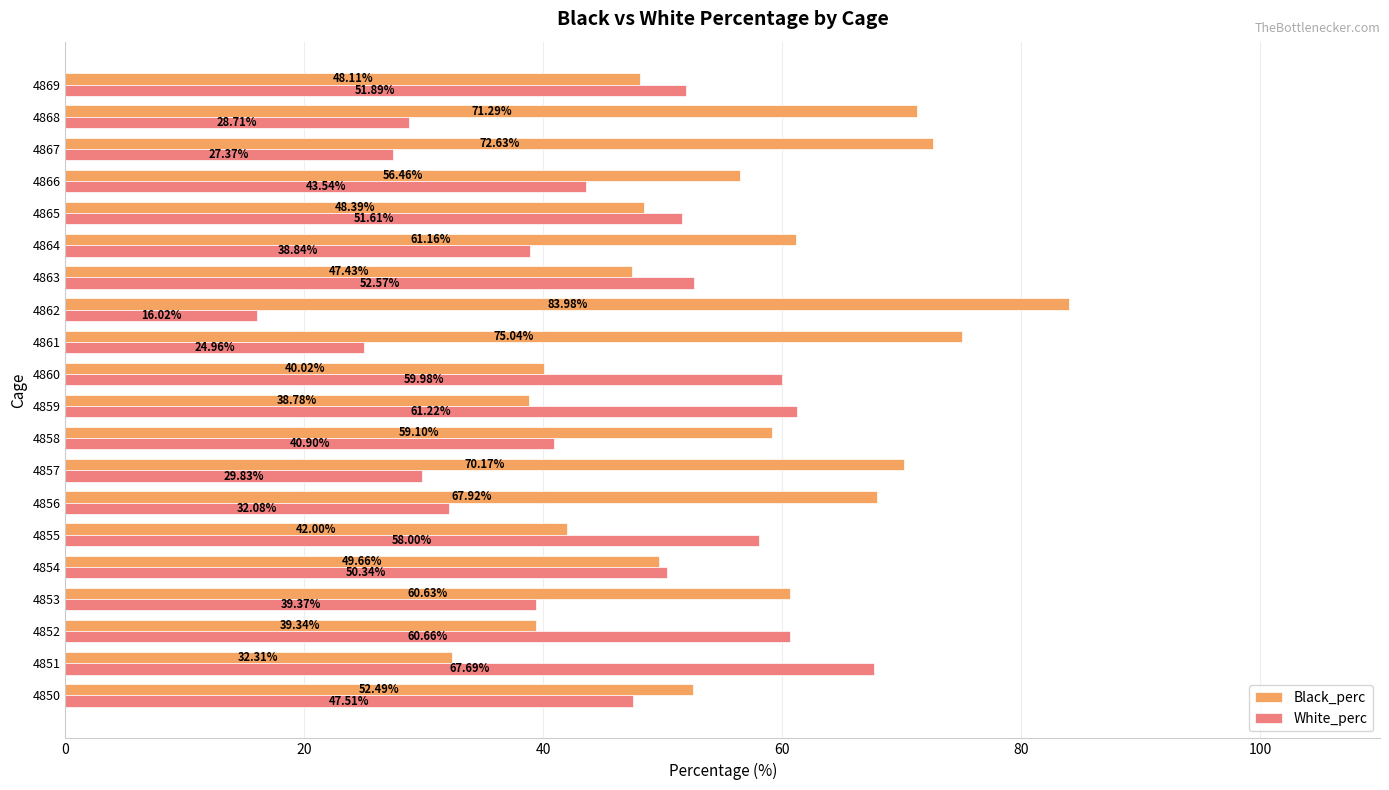

Which series has the largest total across all categories?

Black_perc